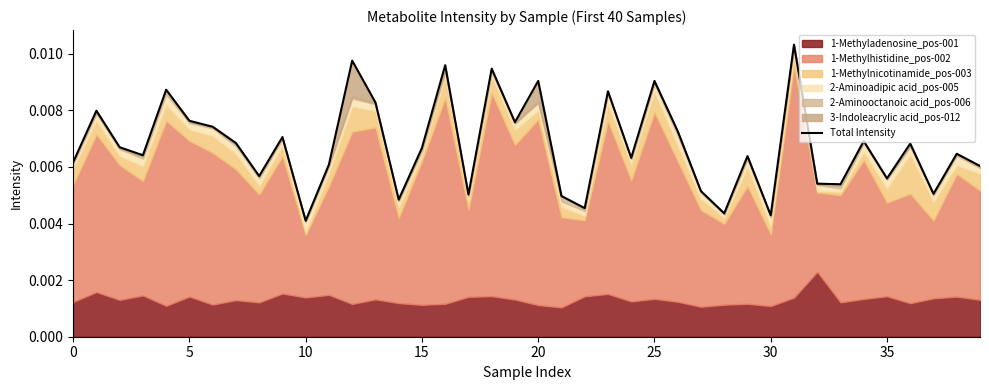

Is it true that the value at 36 is 0.0?

False